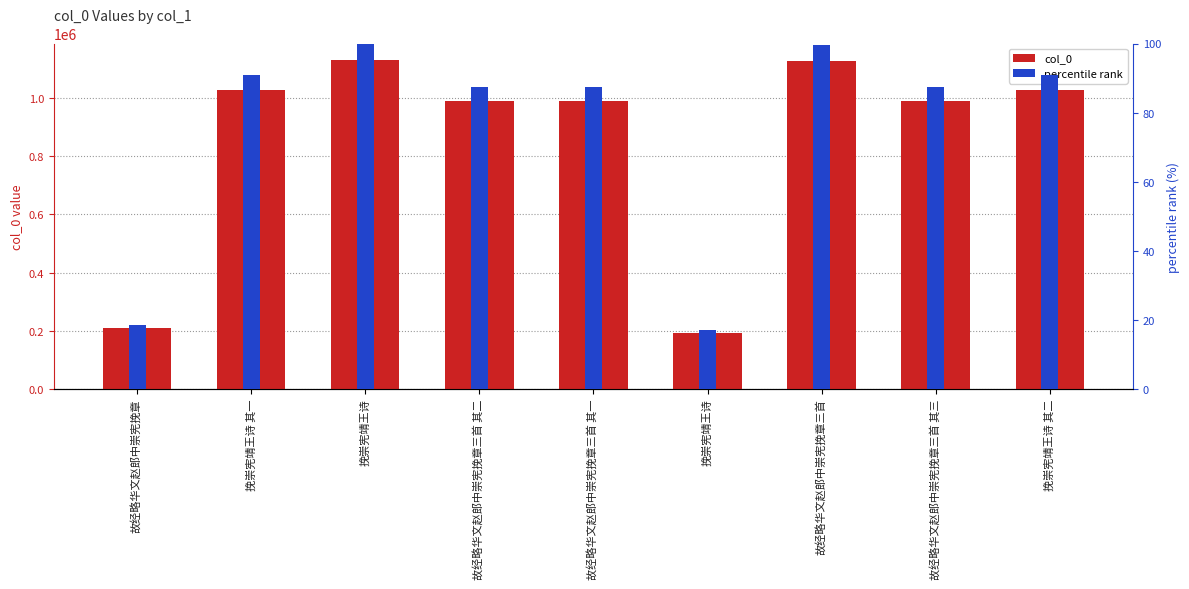

The value of col_0 at 故经略华文赵郎中崇宪挽章 is 207611.0. True or false?

True